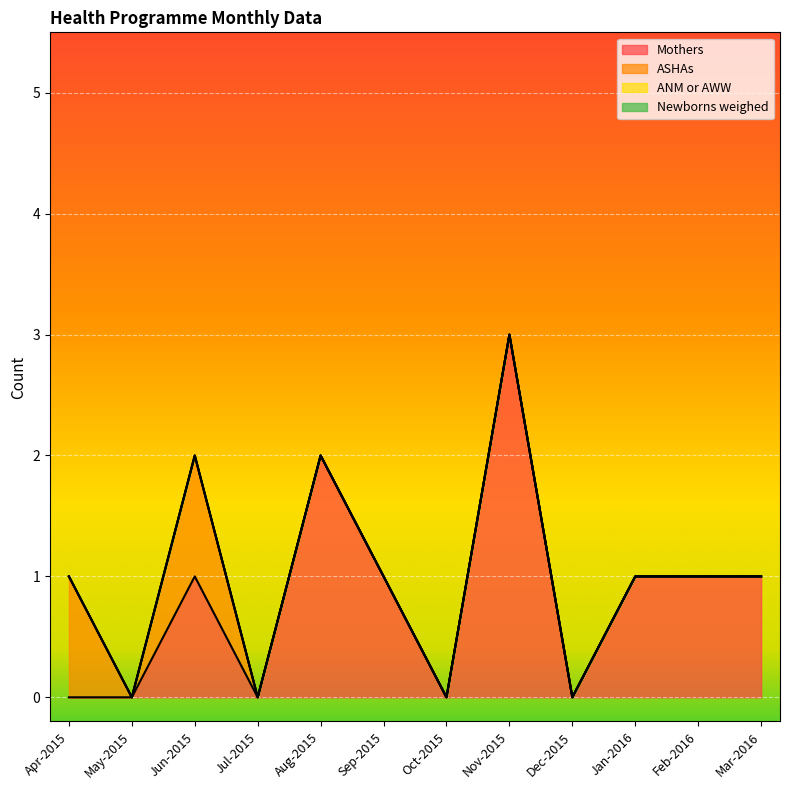

Does the chart display data point markers on the line(s)?

No